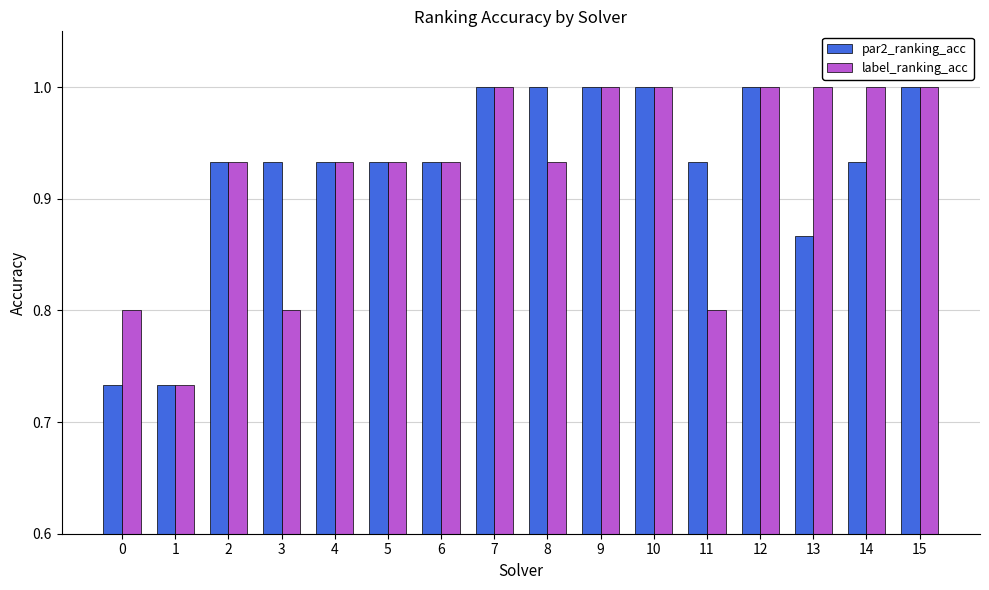

Between 0 and 11, which series saw the biggest shift?

par2_ranking_acc